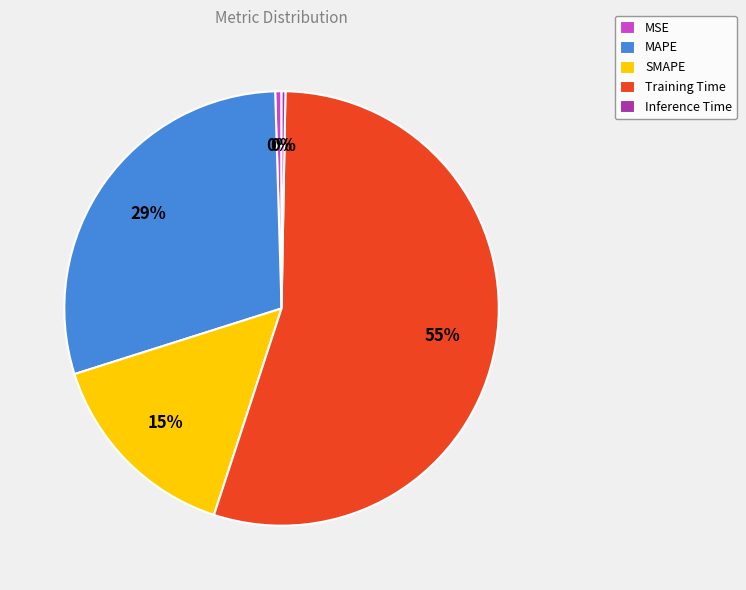

Is it true that MSE is 0% of the pie?

True